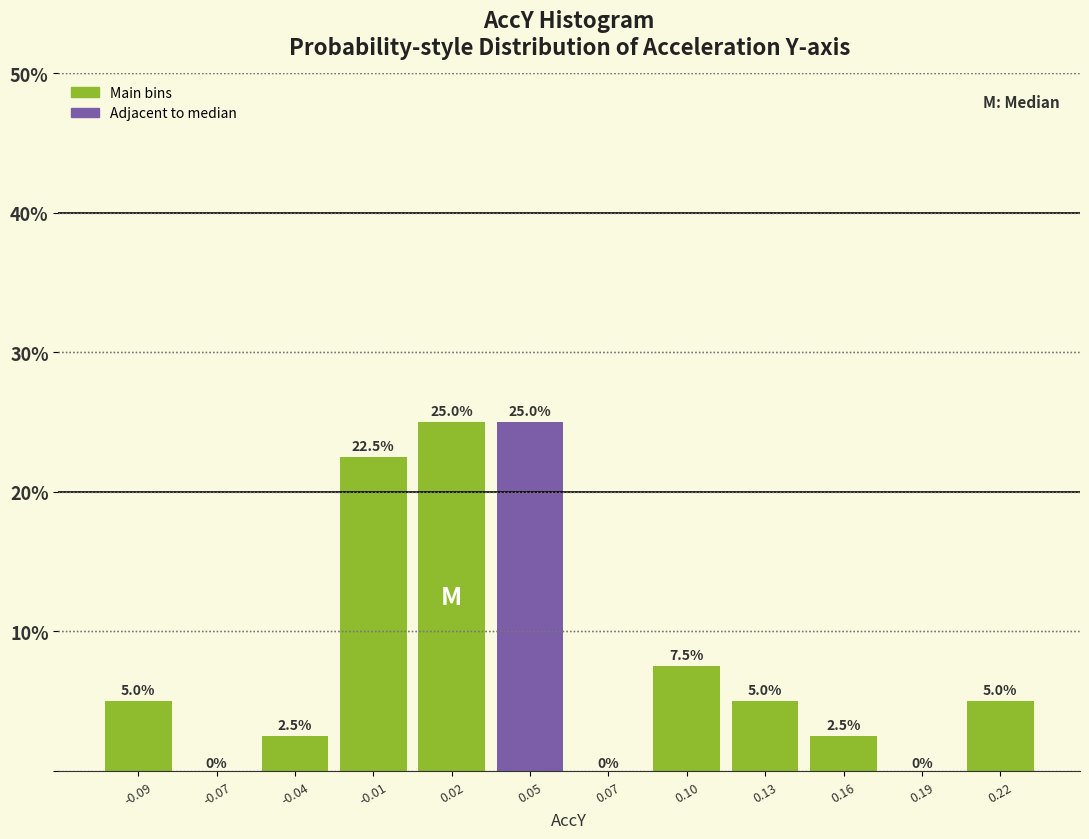

Reading left to right, what are all the values shown in this chart?

-0.09=5.0	-0.07=0.0	-0.04=2.5	-0.01=22.5	0.02=25.0	0.05=25.0	0.07=0.0	0.10=7.5	0.13=5.0	0.16=2.5	0.19=0.0	0.22=5.0